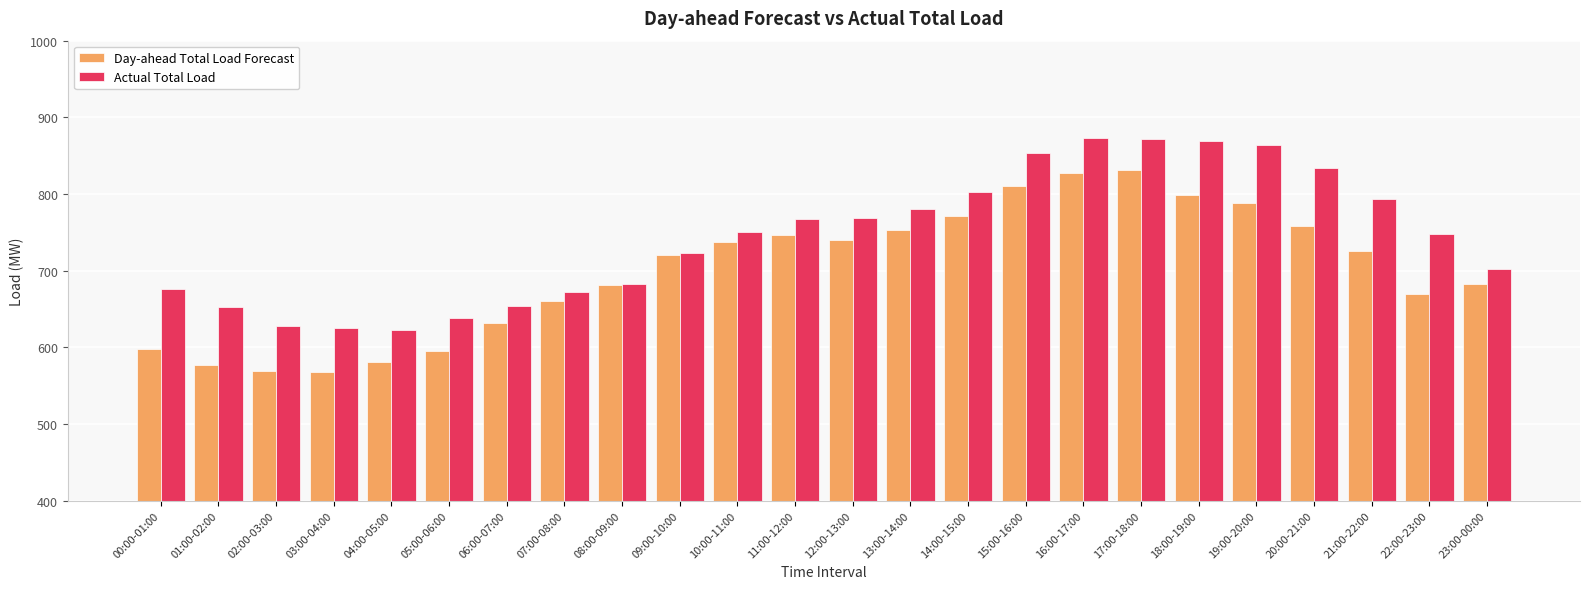

Which series changed the most between 04:00-05:00 and 22:00-23:00?

Actual Total Load